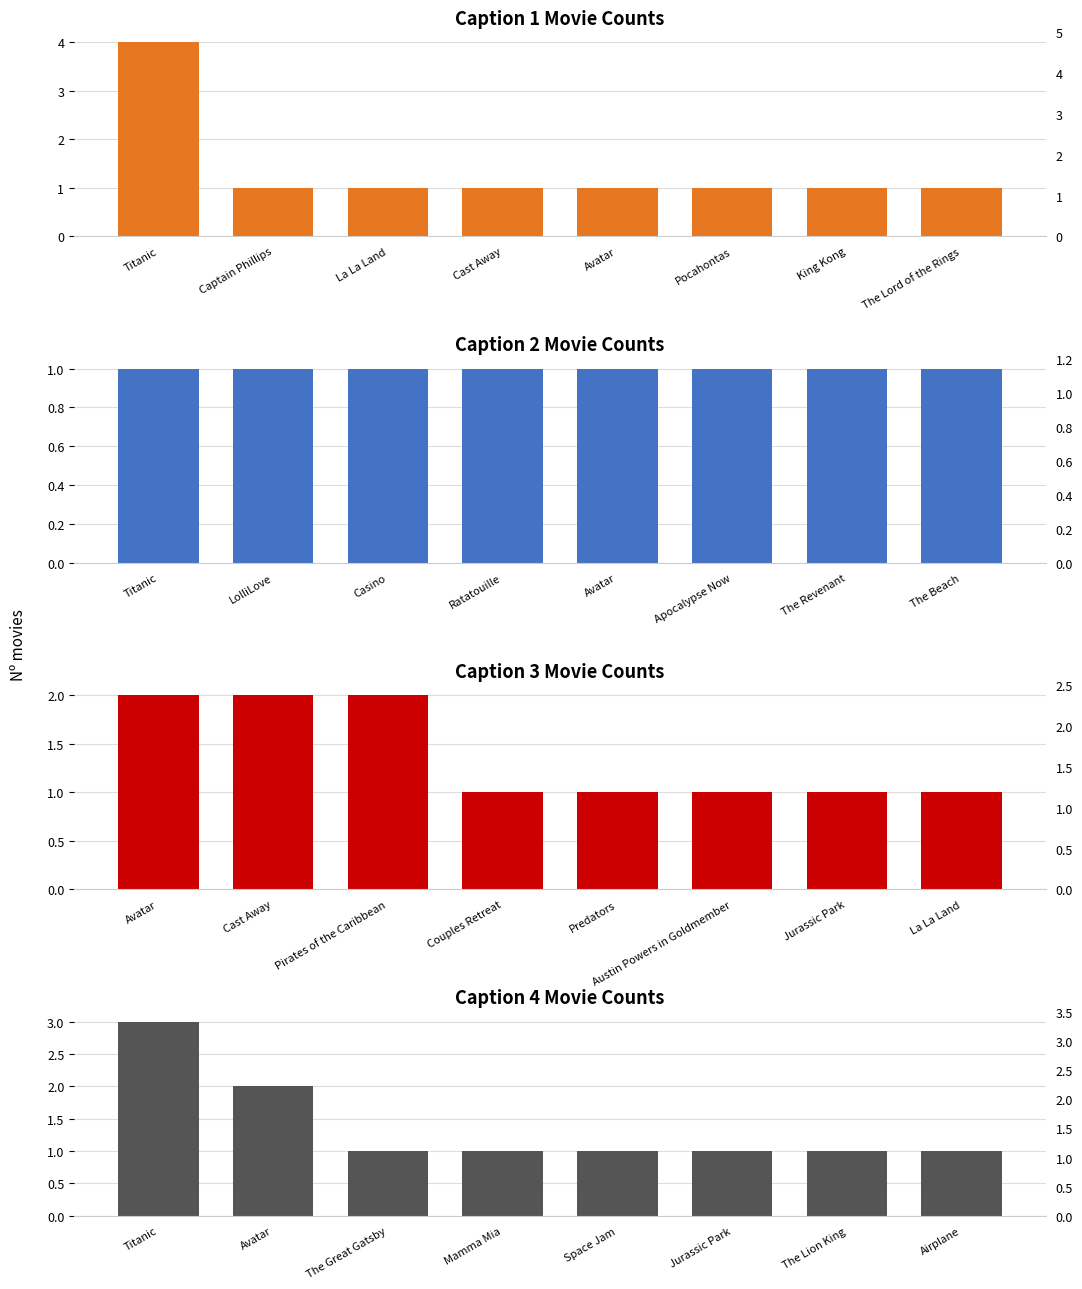

The value of Caption 4 Movie Counts at The Lion King is 1. True or false?

False